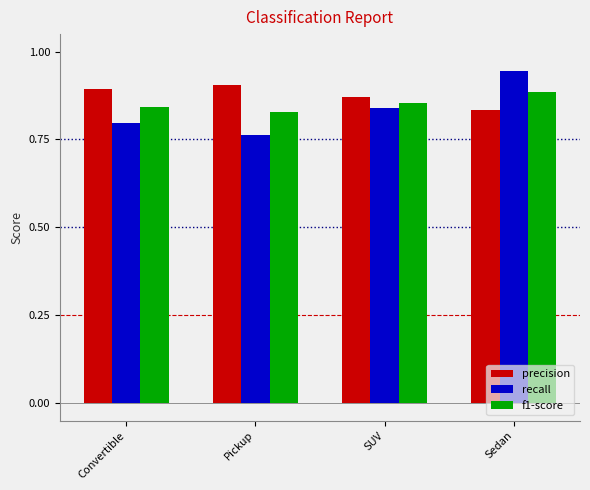

Which label corresponds to the smallest value in the chart?

Pickup